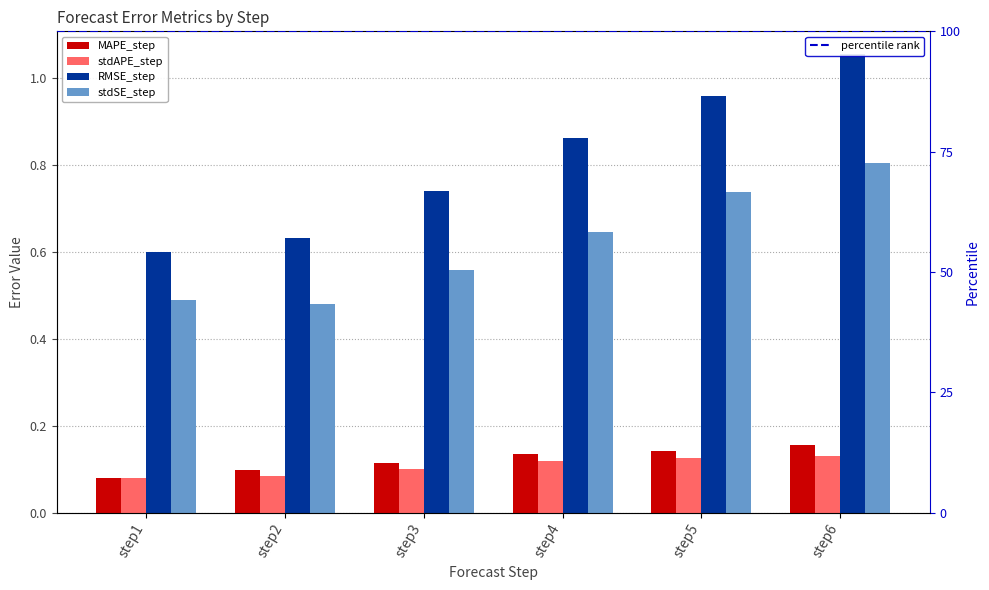

What is the lowest value of the stdSE_step series?

0.5